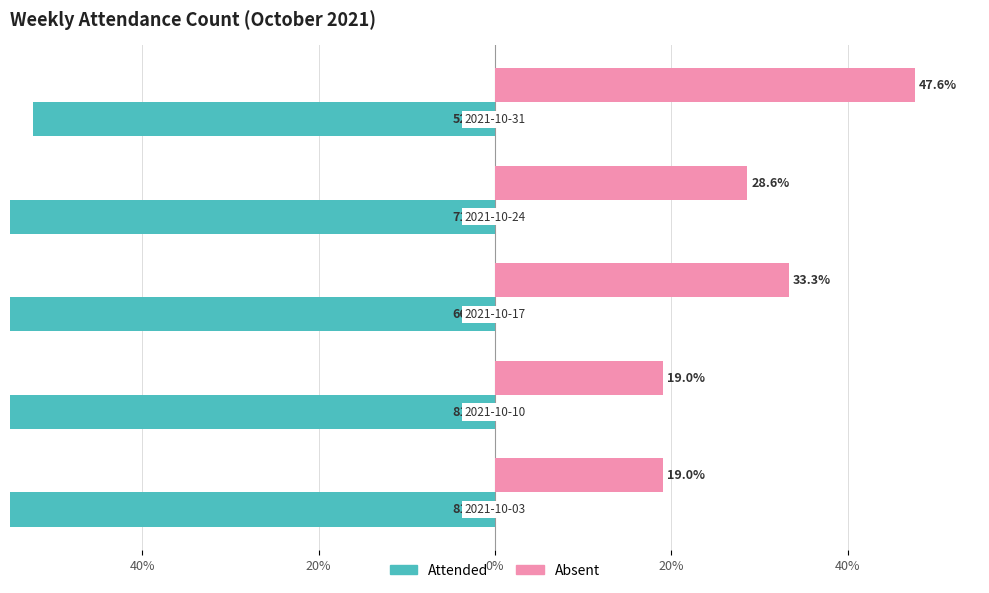

Reading left to right, list all the values displayed in this chart.

Attended: 40%=-81.0	20%=-81.0	0%=-66.7	20%=-71.4	40%=-52.4
Absent: 40%=19.0	20%=19.0	0%=33.3	20%=28.6	40%=47.6